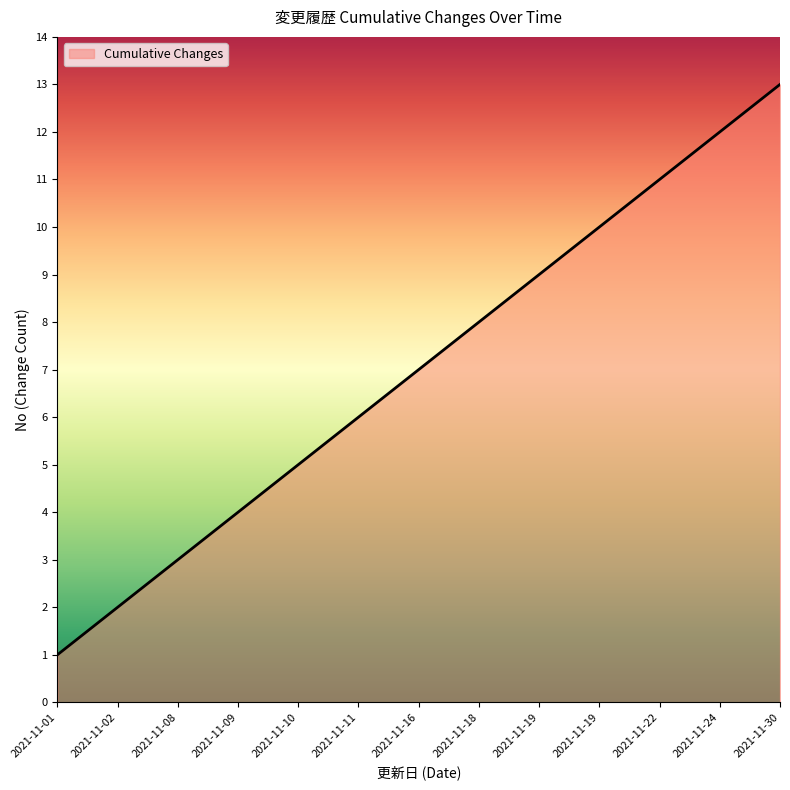

Is this an area chart (filled region under the line)?

Yes